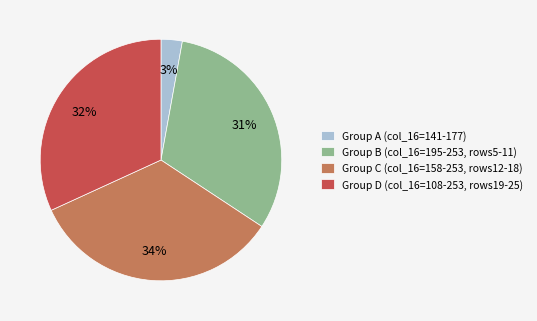

Between Group A (col_16=141-177) and Group D (col_16=108-253, rows19-25), which is larger?

Group D (col_16=108-253, rows19-25)